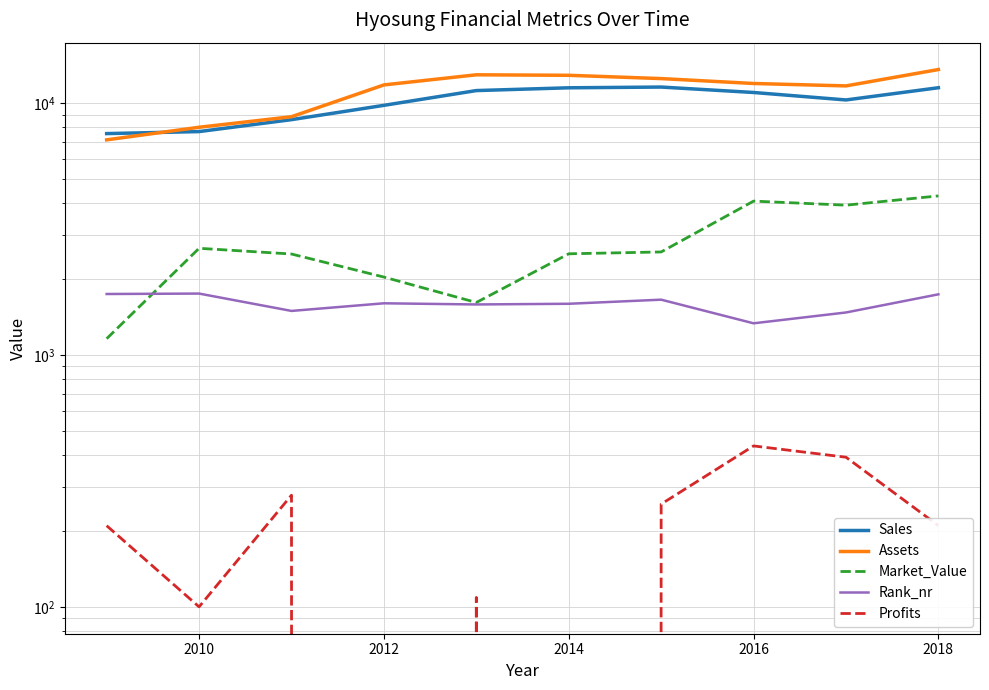

How many data points in Rank_nr are above 1603?

4